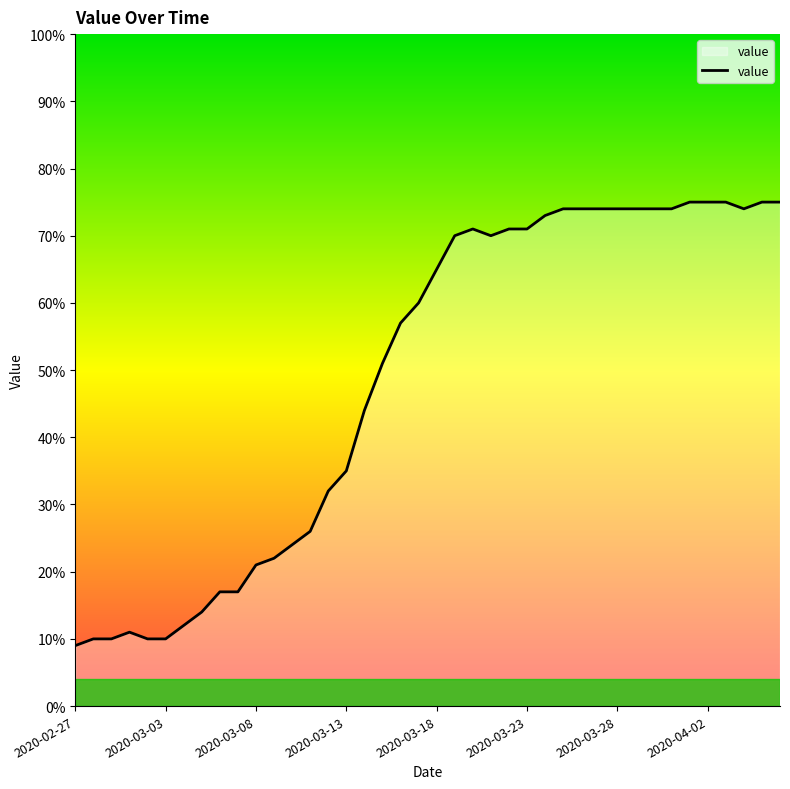

What is the maximum value shown in the chart?

75